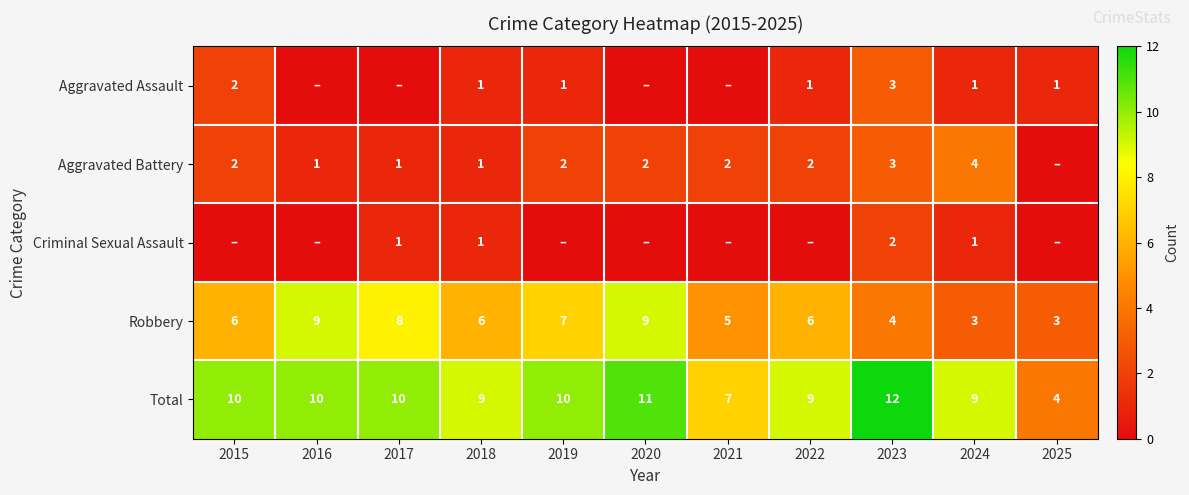

True or false: Aggravated Battery has a value of 1 at 2017.

True